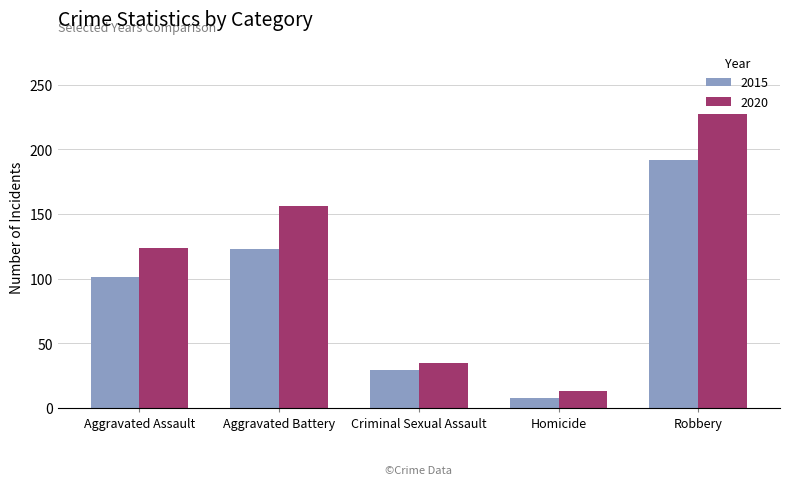

What is the label of the 2nd bar from the right?

Homicide